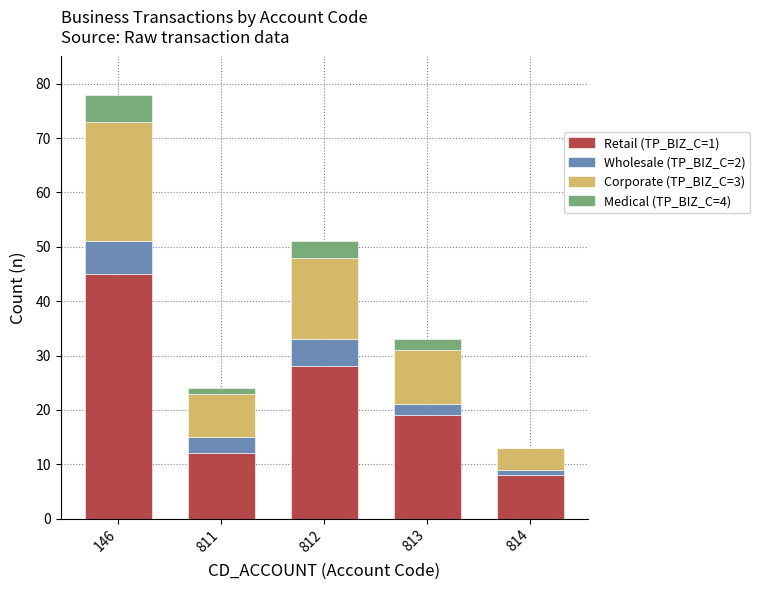

True or false: Retail (TP_BIZ_C=1) has a value of 12 at 811.

True